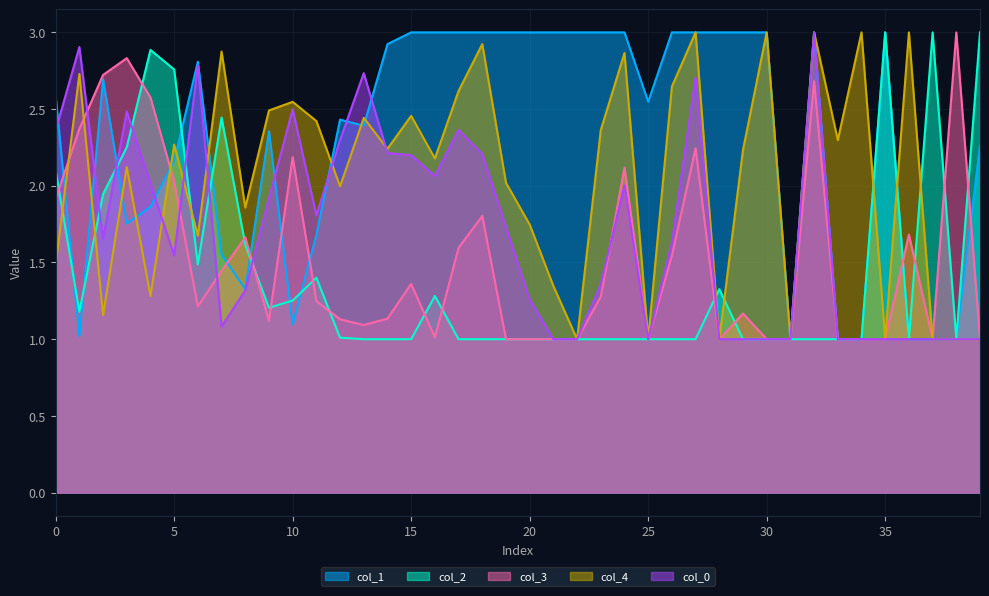

What is the difference between the second highest and second lowest values in the col_4 series?

2.0